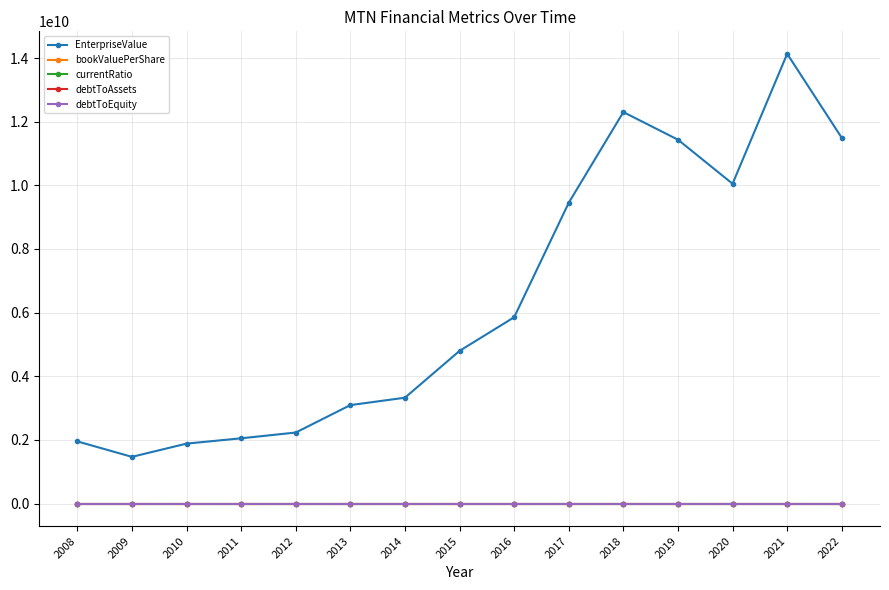

Between 2010 and 2015, which series saw the biggest shift?

EnterpriseValue